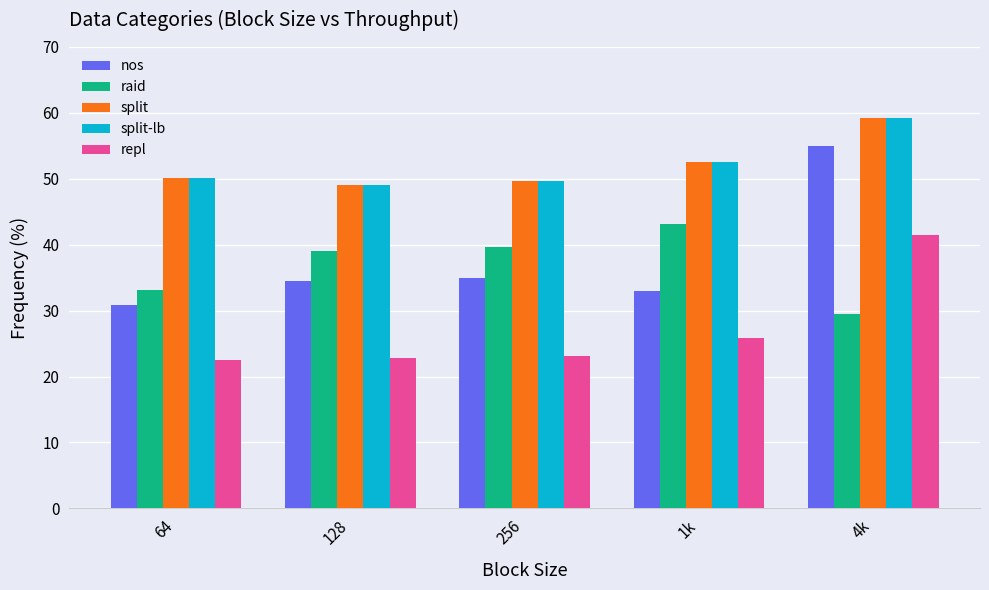

At which category is the sum across all series the highest?

4k